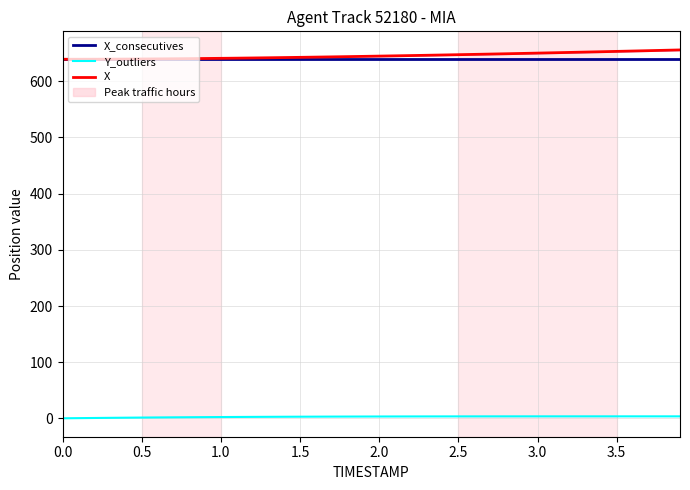

Read the X_consecutives value at 2.5.

639.3